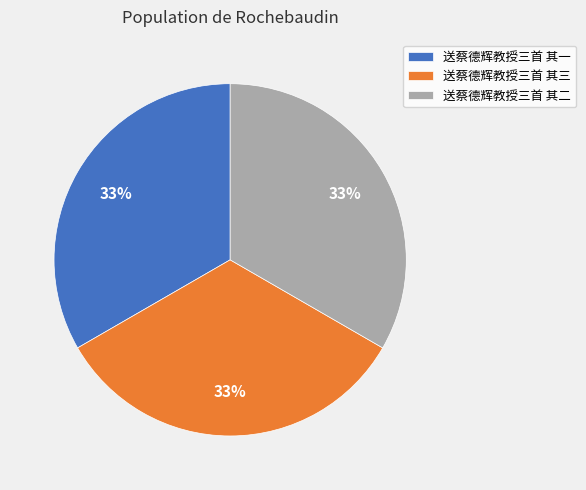

Approximately how many times larger is the value at 送蔡德辉教授三首 其二 compared to 送蔡德辉教授三首 其一?

1.0